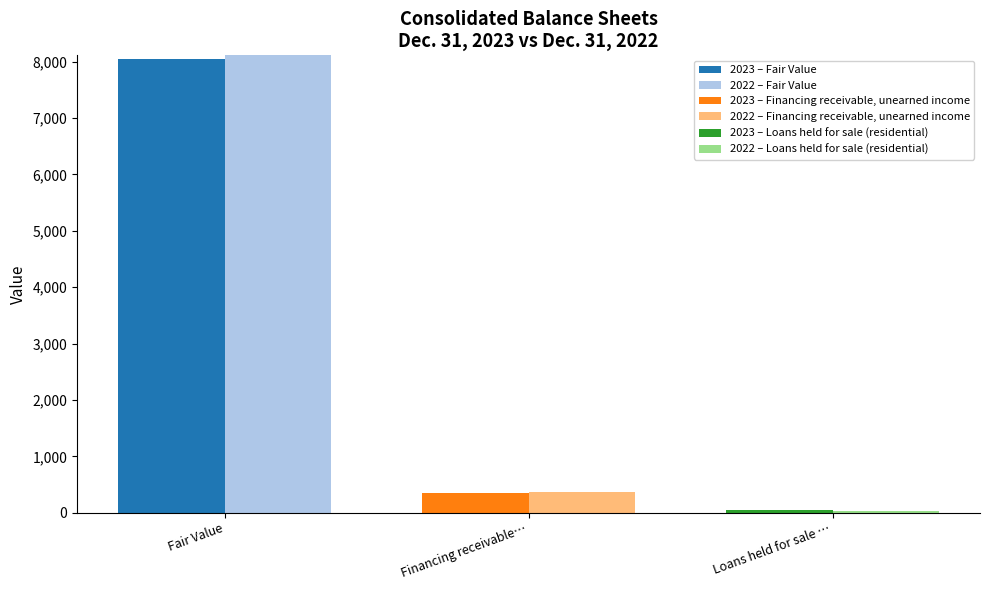

Which series has the largest range (max minus min)?

2022 – Fair Value